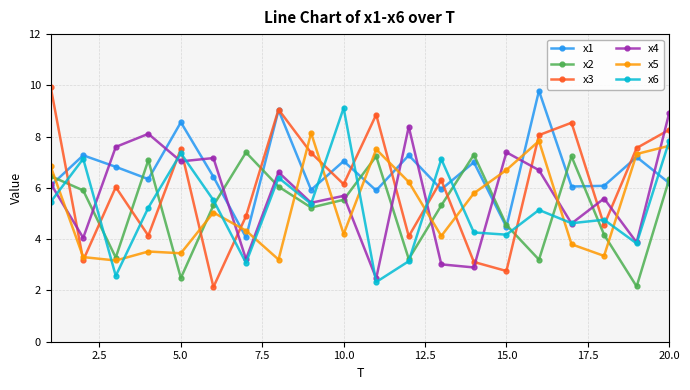

Which series has the widest spread of values?

x3